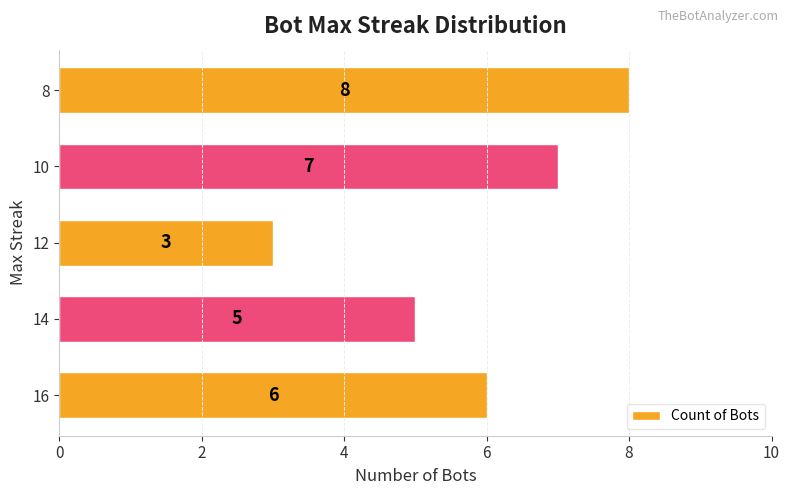

Which label corresponds to the smallest value in the chart?

12